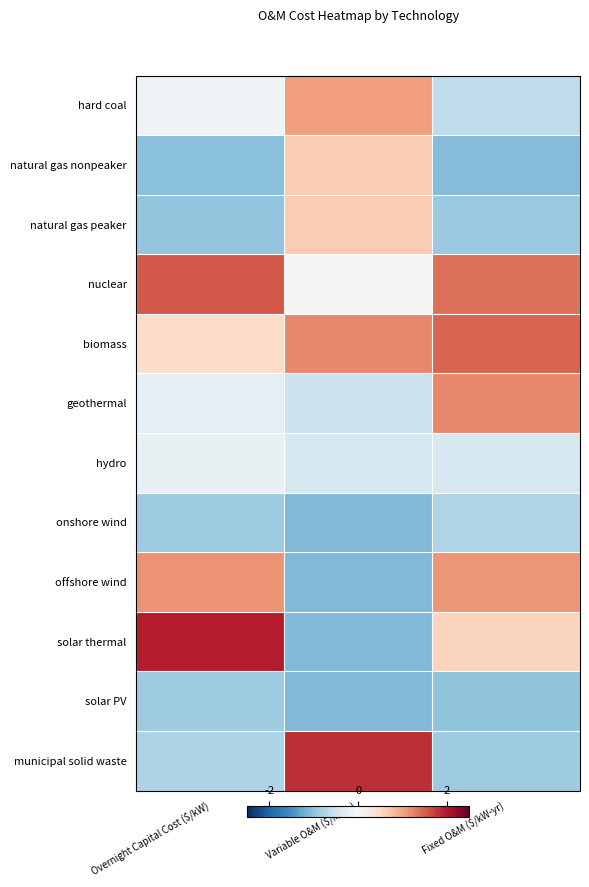

Which series has the largest total across all categories?

biomass